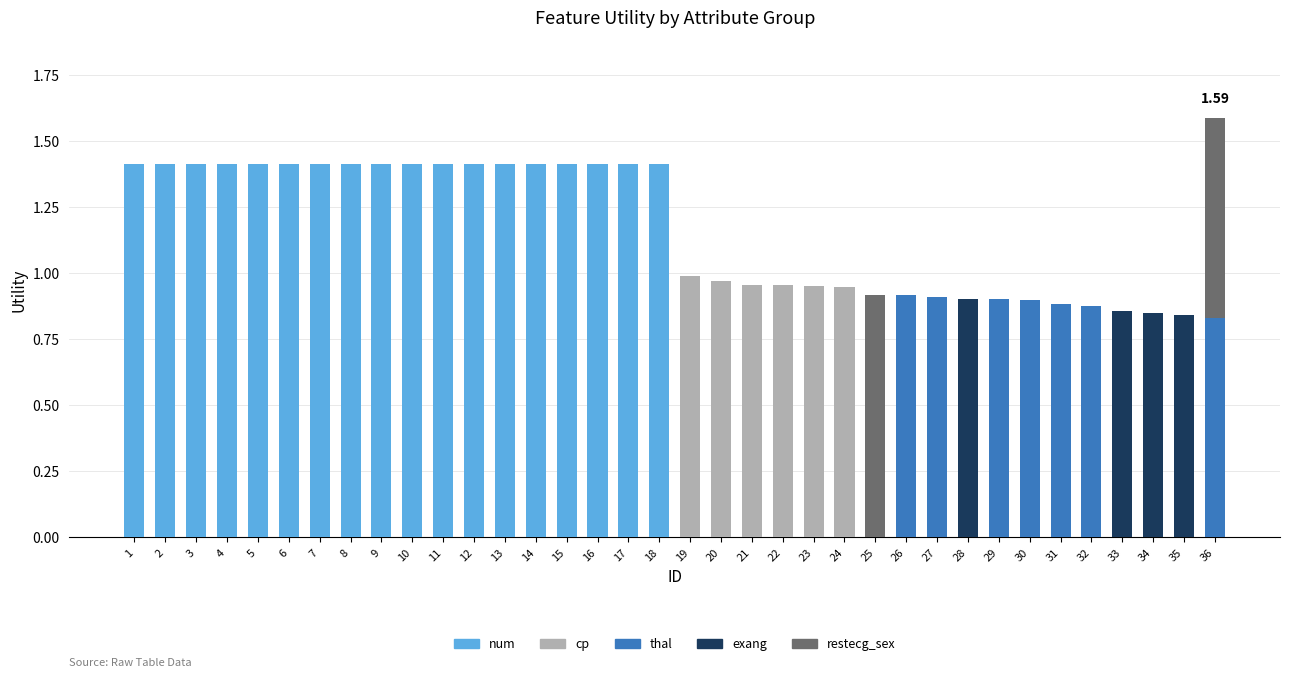

What is the sum of the num values at 7 and 20?

1.4